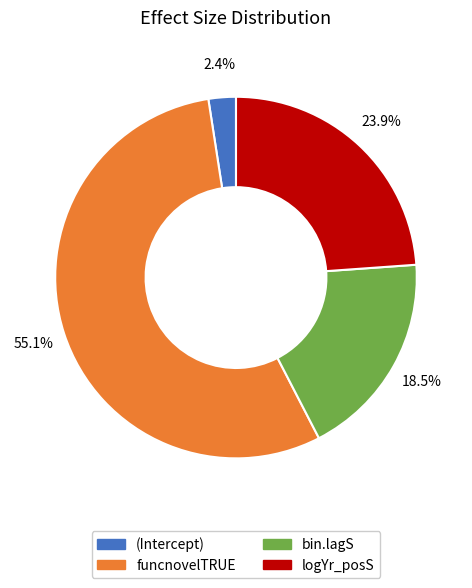

Is there a majority slice in this chart?

Yes